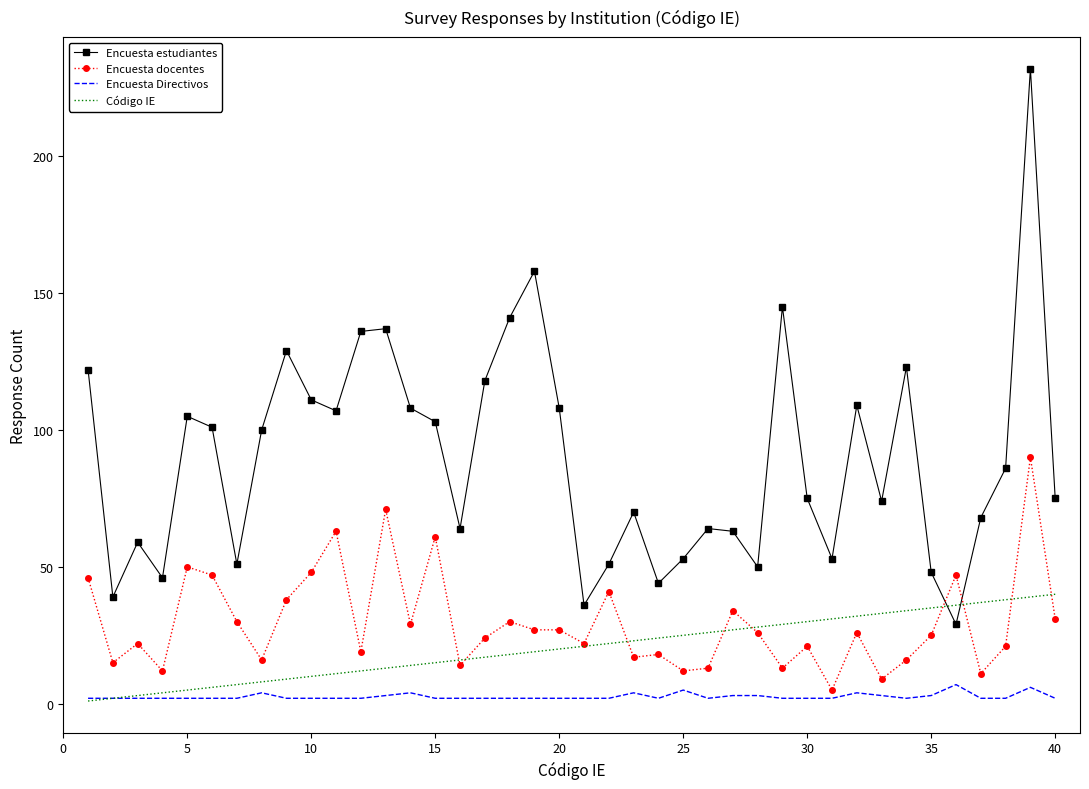

What are all the series names shown in the legend?

Encuesta estudiantes, Encuesta docentes, Encuesta Directivos, Código IE